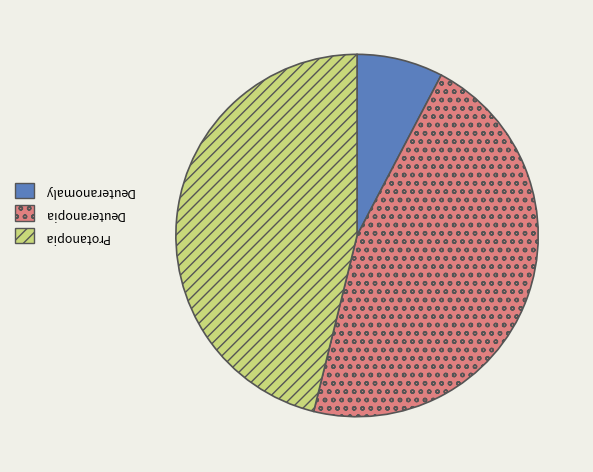

Is there any slice that represents more than half of the pie?

No